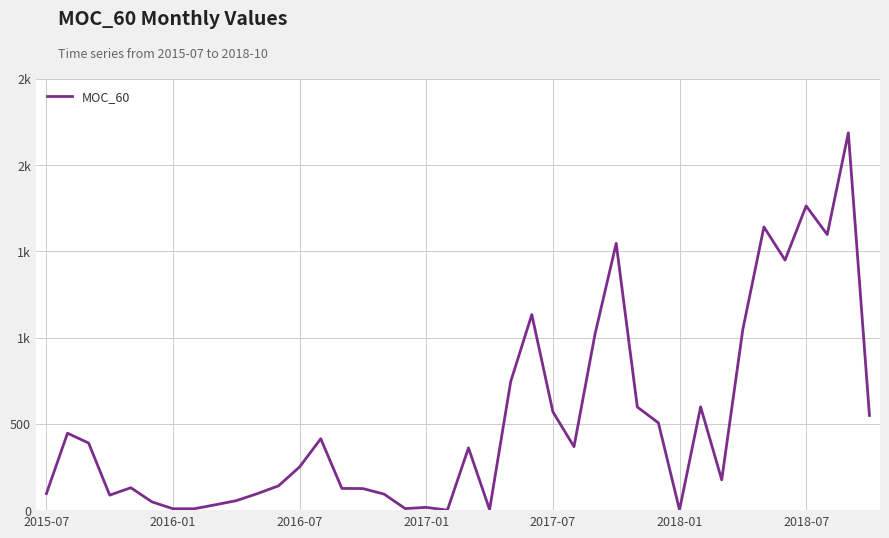

Does the chart display data point markers on the line(s)?

No